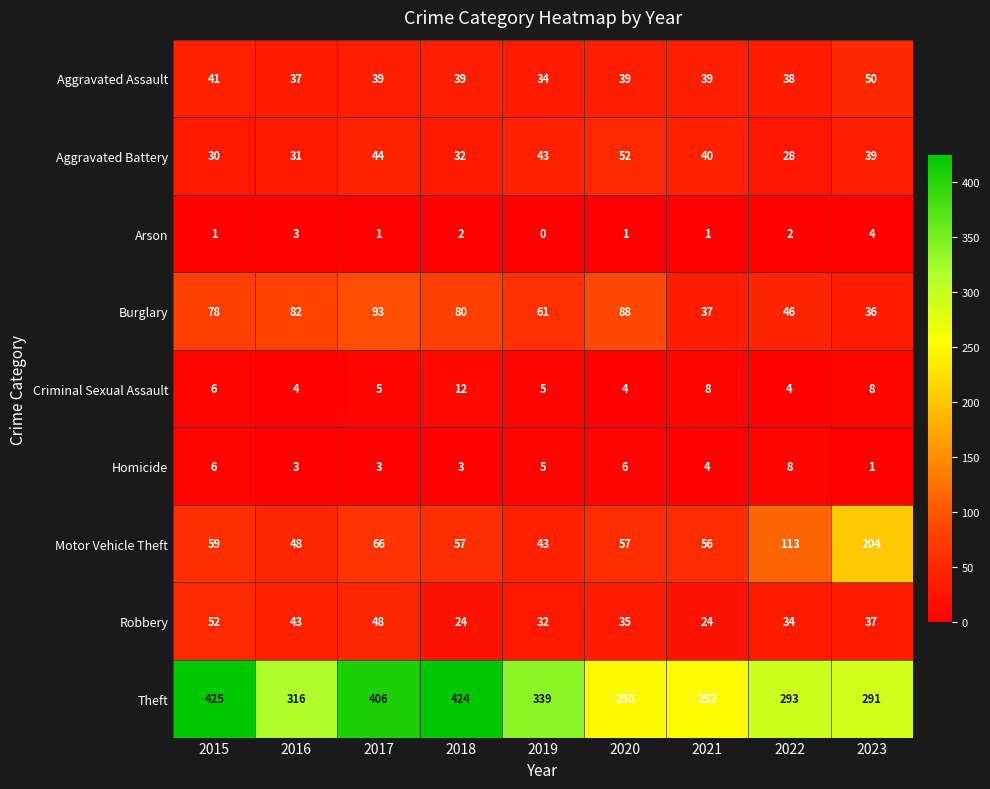

Which series has the largest total across all categories?

Theft